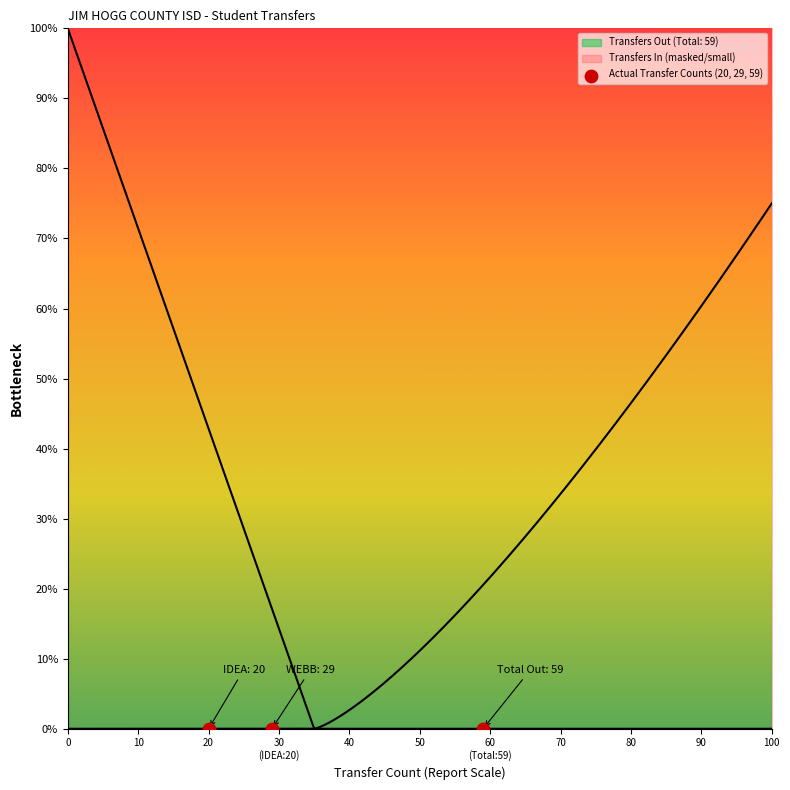

Which series reaches the maximum Y coordinate?

Transfers In